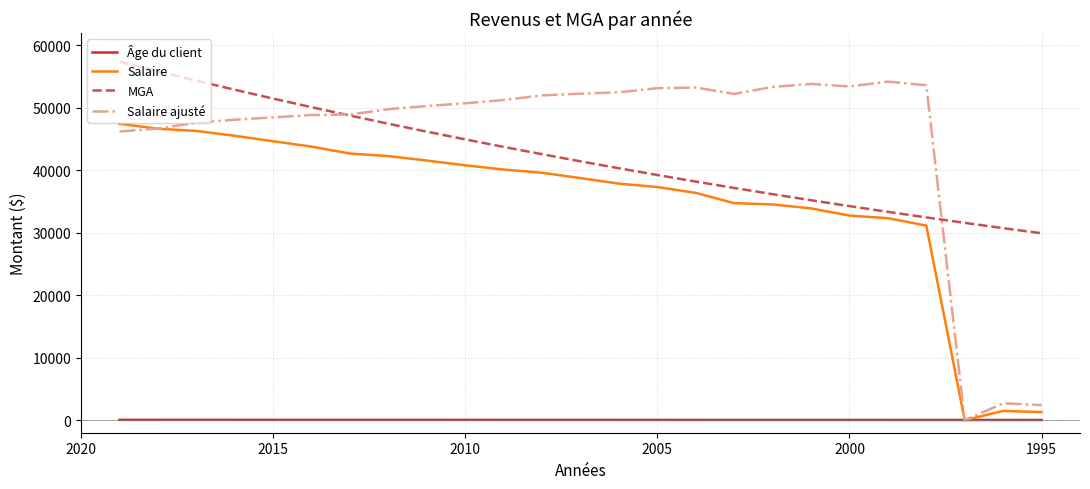

What is the difference between the maximum and second lowest values in the Salaire series?

46163.4